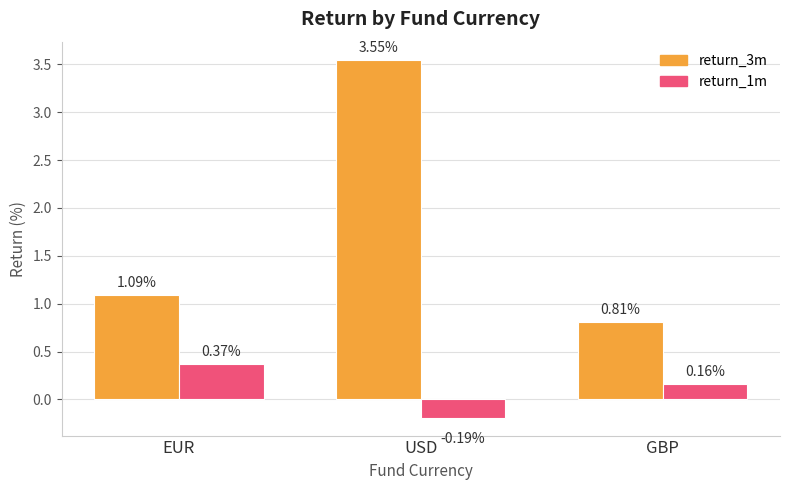

Which series has the widest spread of values?

return_3m